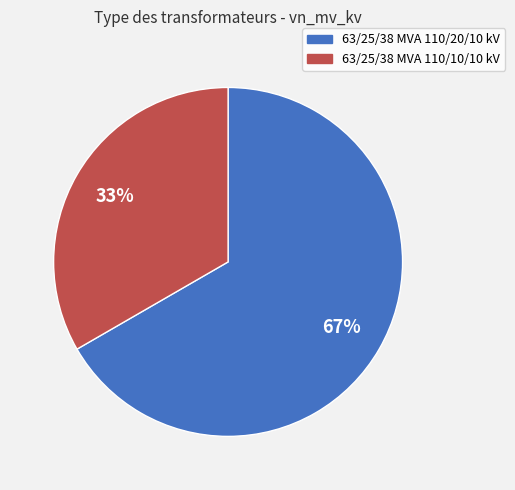

Rank the categories by value from highest to lowest.

63/25/38 MVA 110/20/10 kV, 63/25/38 MVA 110/10/10 kV